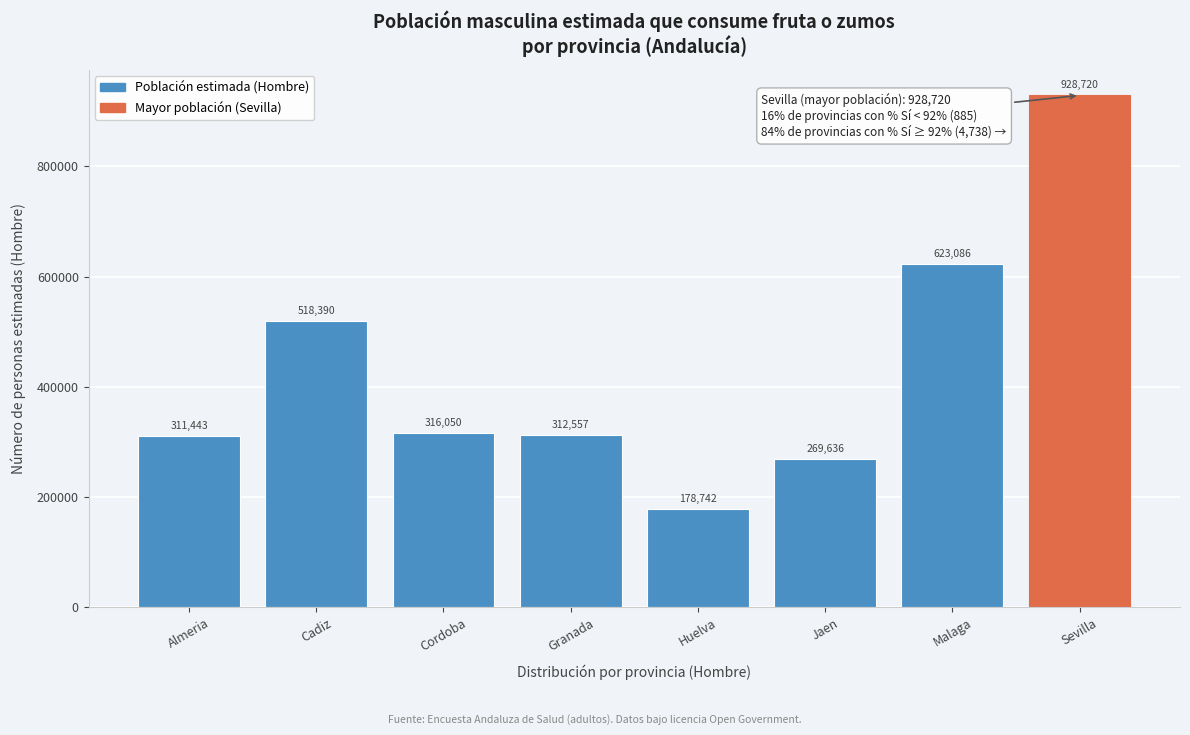

Reading left to right, transcribe all the data shown in this chart.

Almeria=311443	Cadiz=518390	Cordoba=316050	Granada=312557	Huelva=178742	Jaen=269636	Malaga=623086	Sevilla=928720